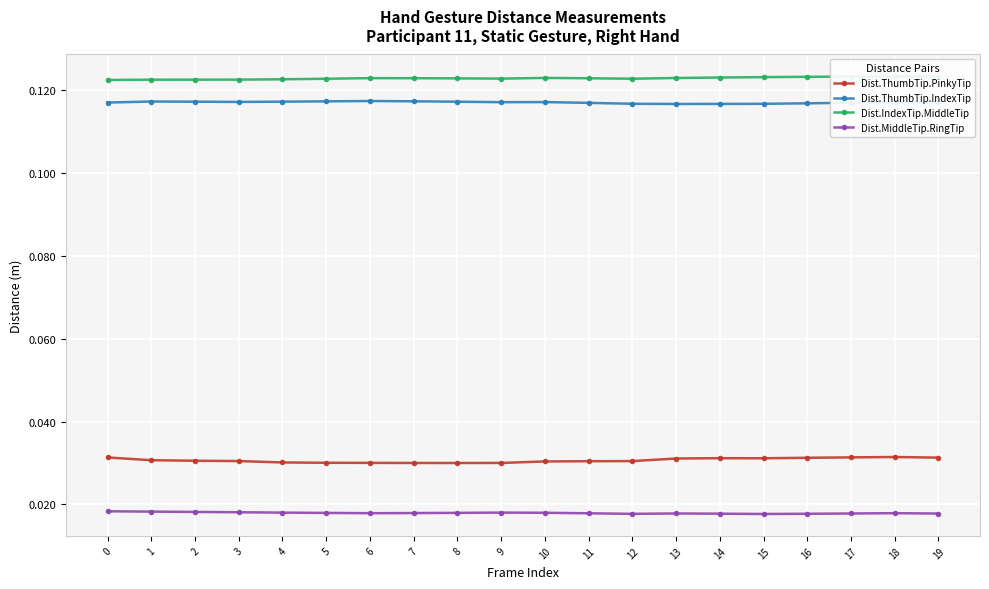

True or false: Dist.ThumbTip.IndexTip and Dist.MiddleTip.RingTip intersect in this chart.

False